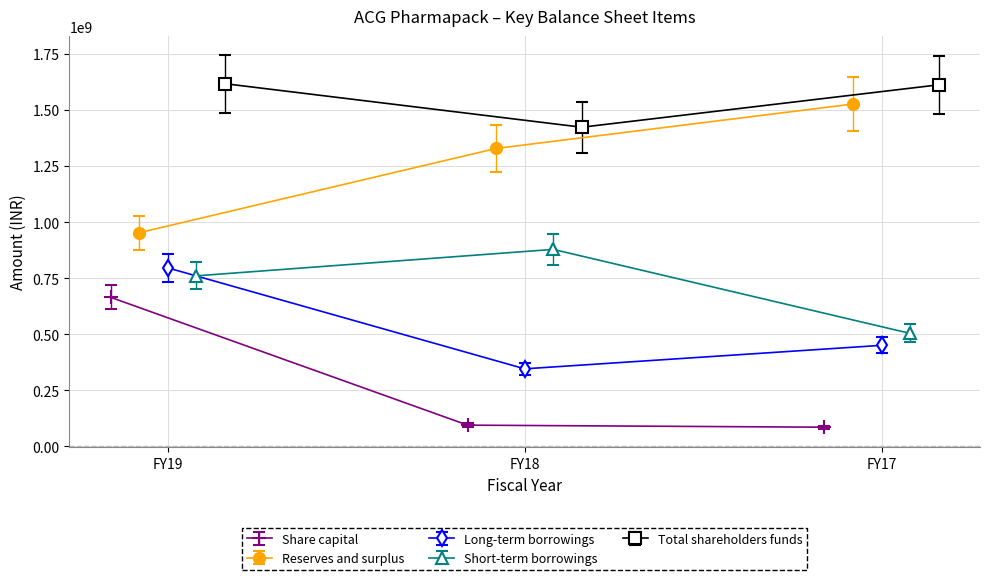

Which series has the largest total across all categories?

Total shareholders funds